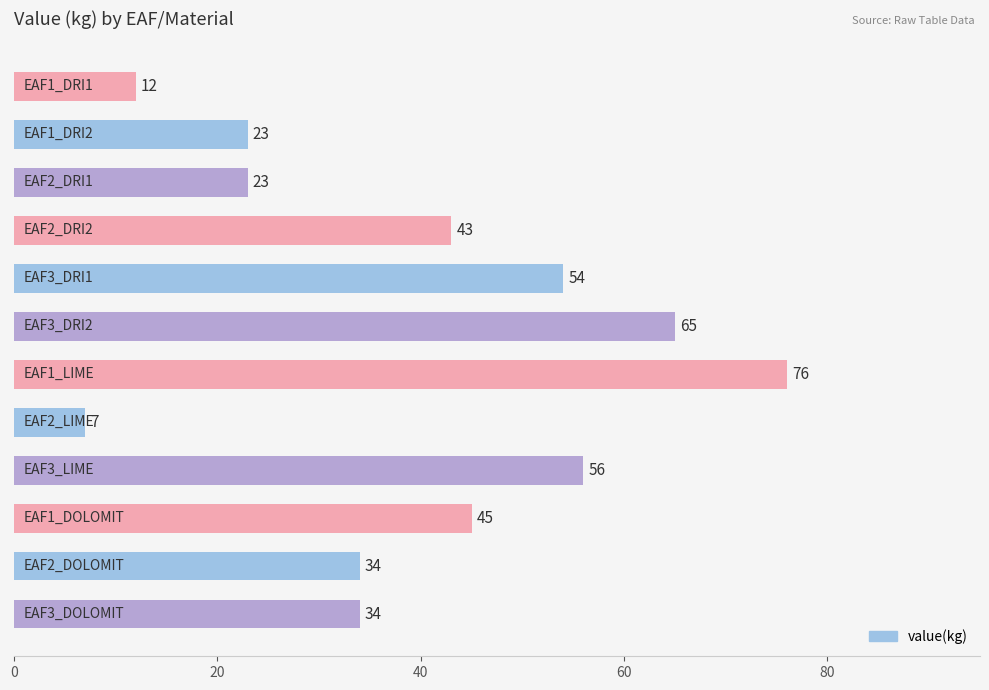

What is the smallest value displayed?

7